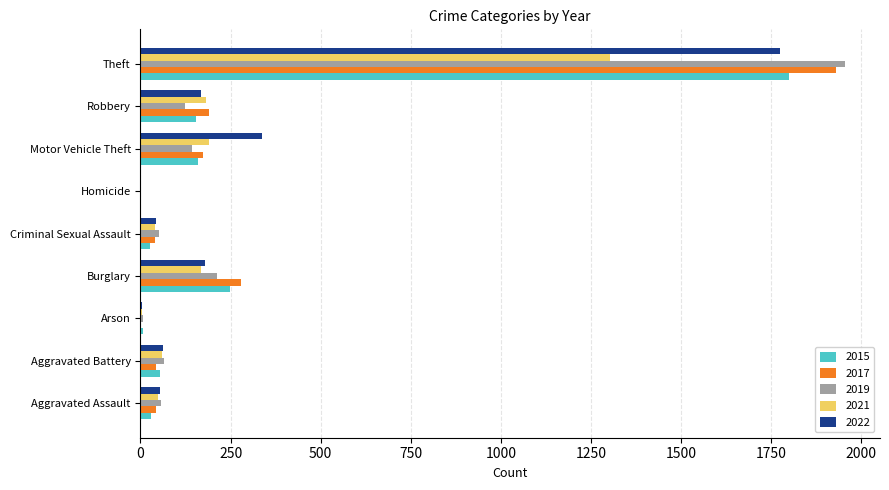

What is the greatest value displayed?

1954